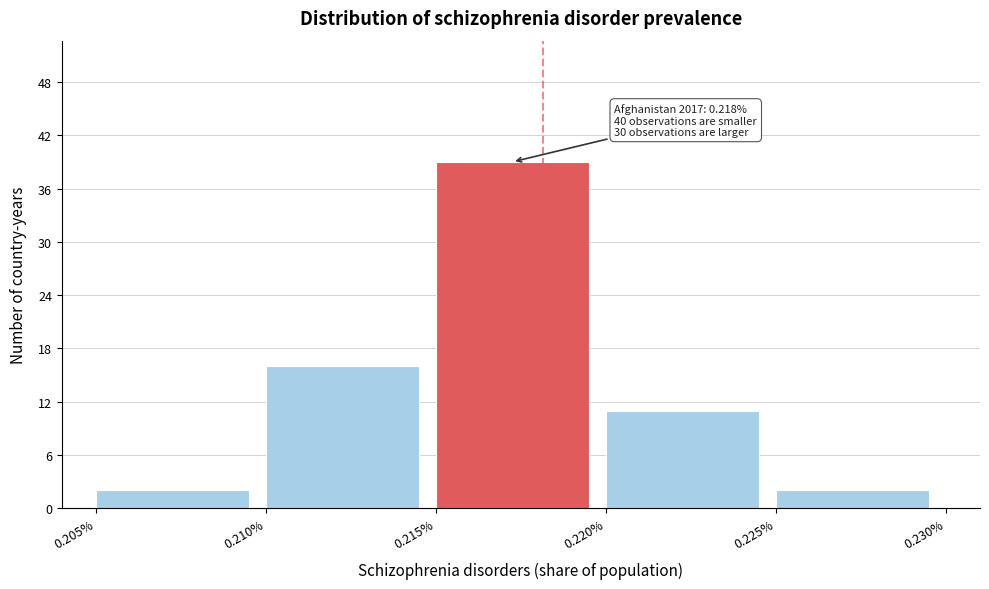

Over which range of the x-axis is the bar tallest?

0.215% to 0.220%